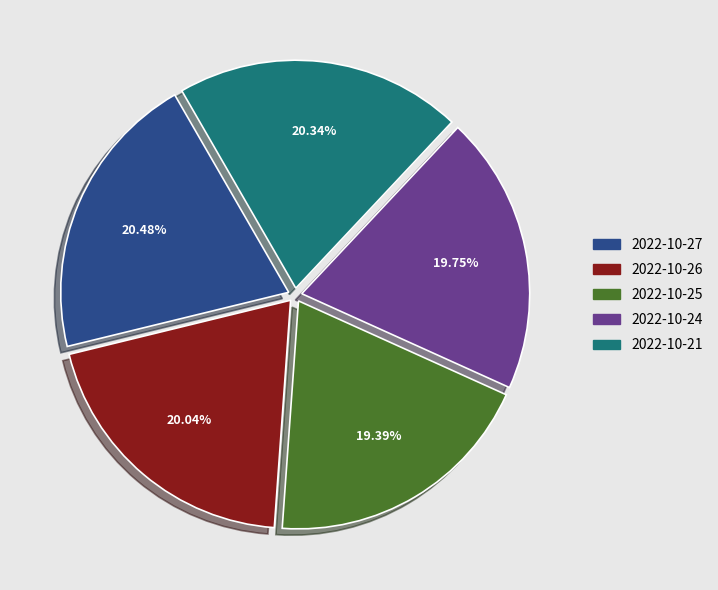

What is the ratio of the value at 2022-10-26 to the value at 2022-10-27?

1.0